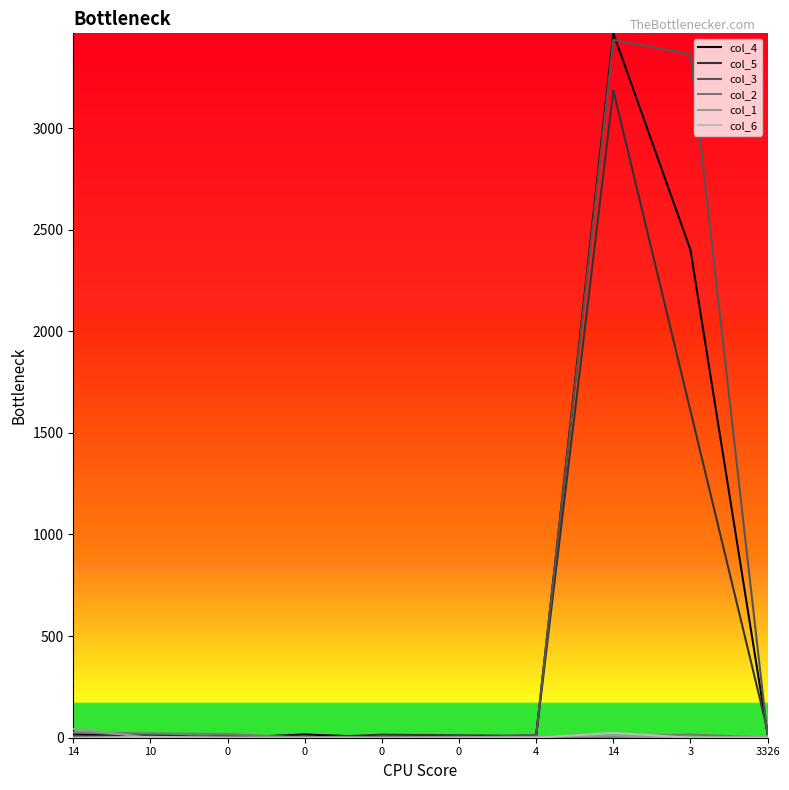

Does the chart have visible grid lines?

No